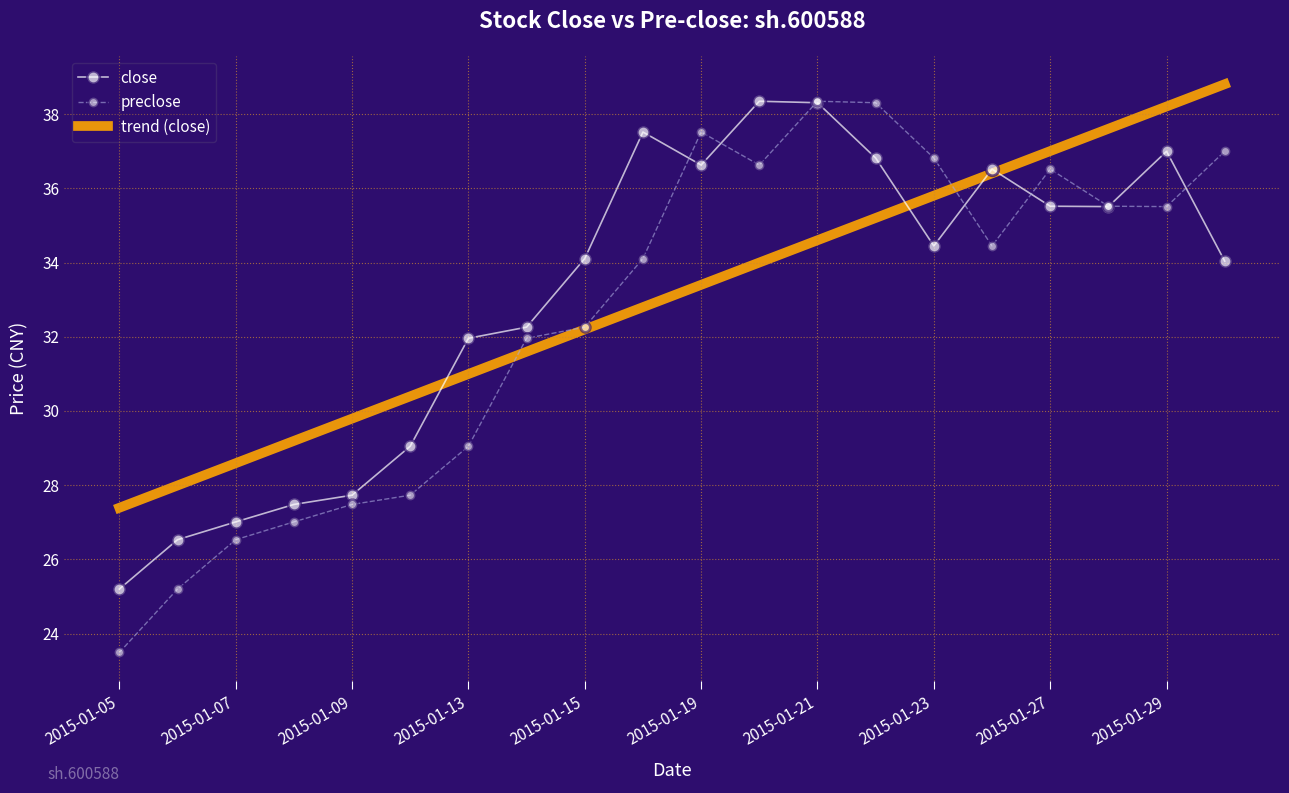

Which series has the largest range (max minus min)?

preclose